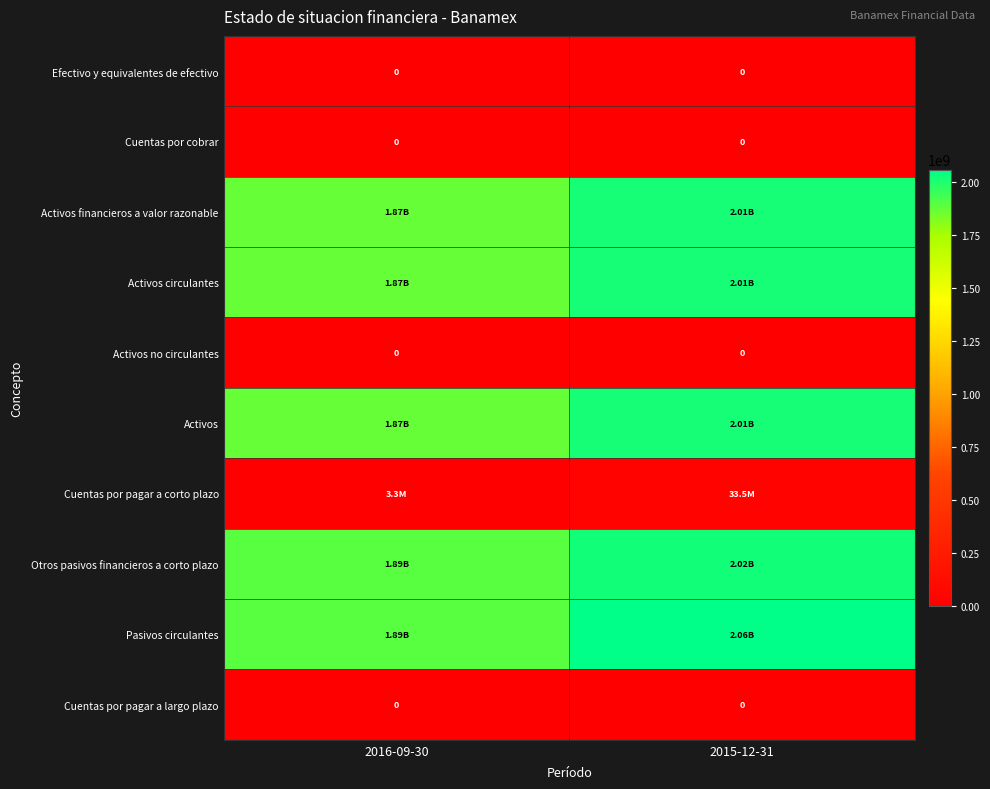

The Cuentas por pagar a corto plazo series shows 58474524 at 2015-12-31. True or false?

False